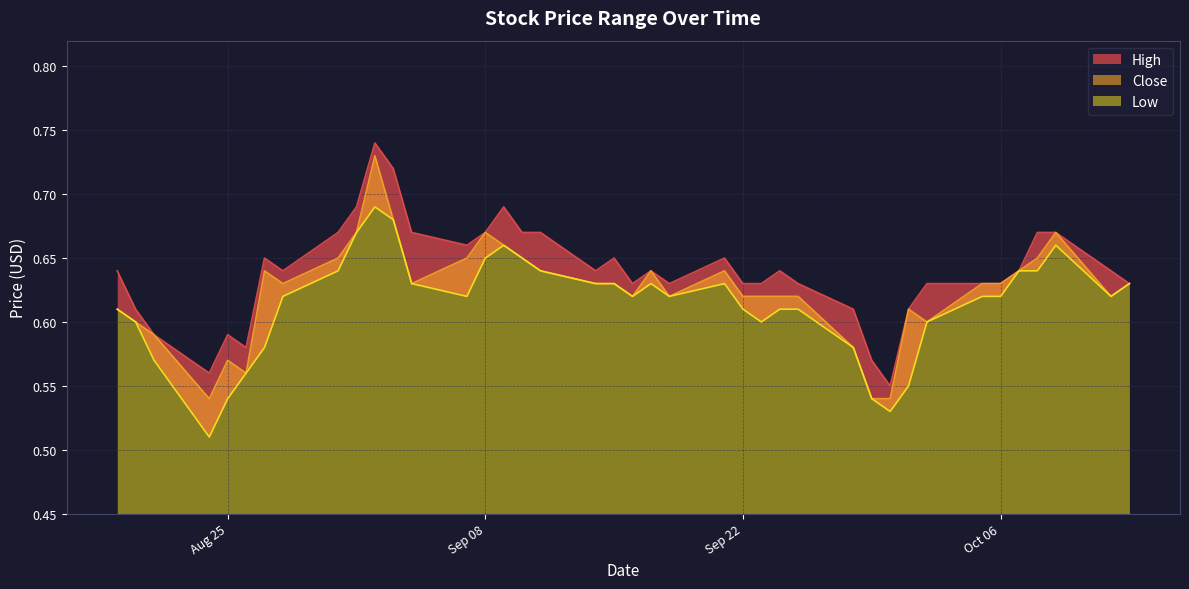

What is the highest value of the Close series?

0.7